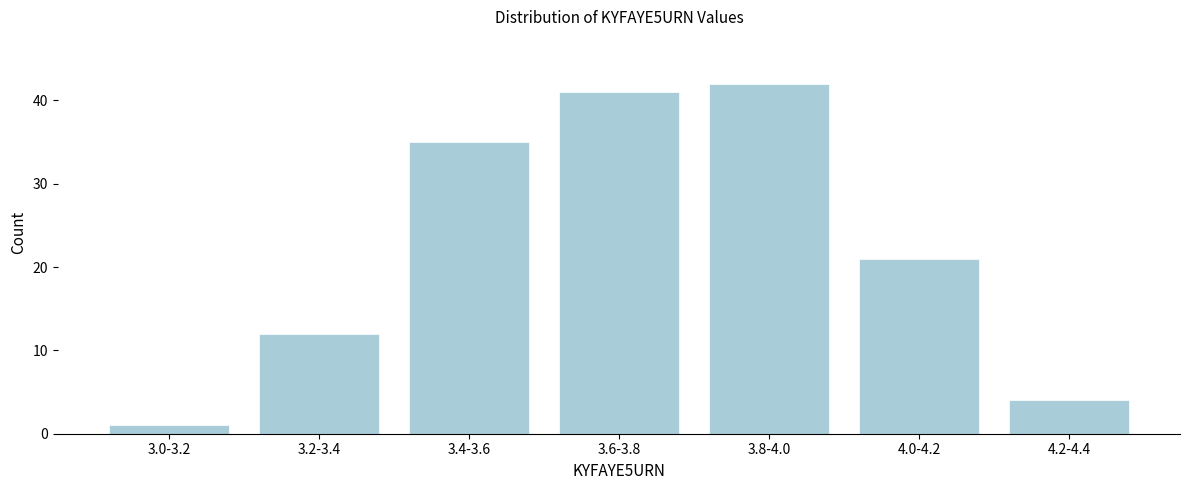

Reading right to left, transcribe all the data shown in this chart.

4	21	42	41	35	12	1